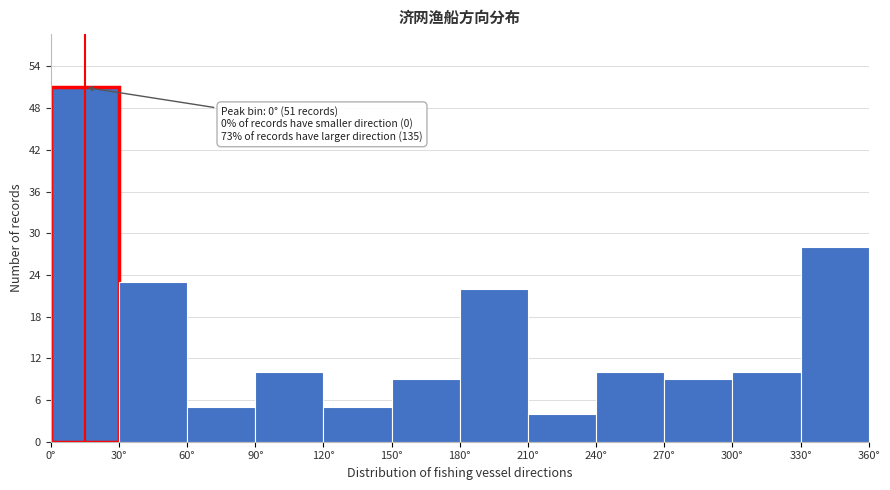

Which range on the x-axis has the tallest bar?

0 to 30